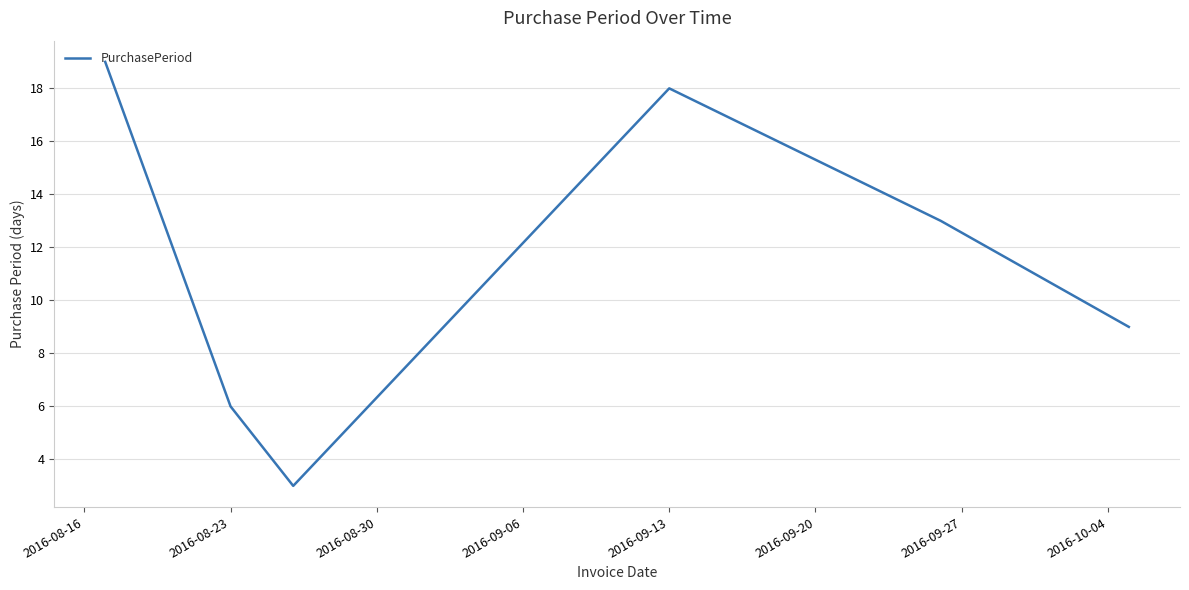

Reading left to right, extract all data points from this chart.

19	6	3	18	13	9